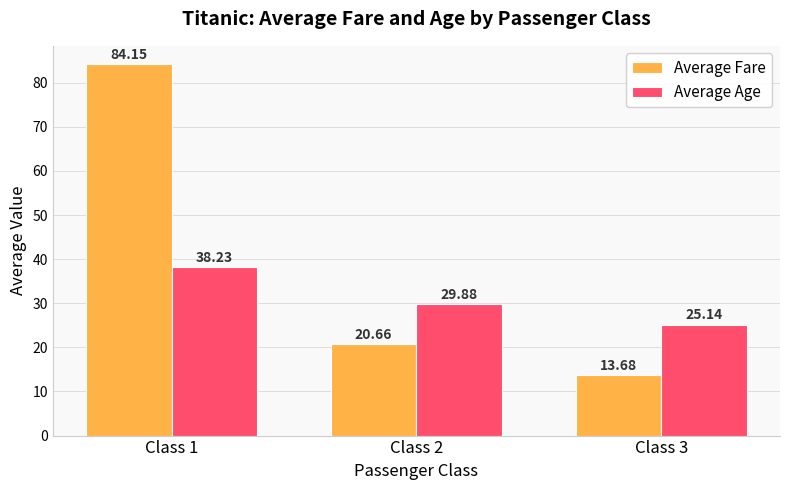

How many groups of bars are there?

3